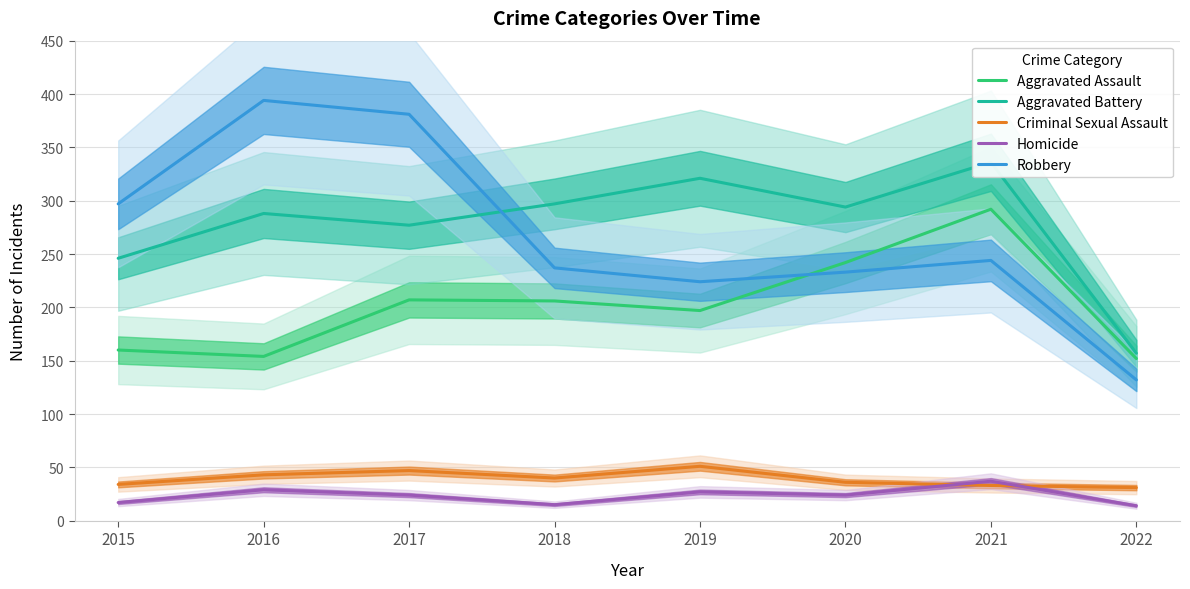

Is it true that Homicide equals 29 at 2016?

True